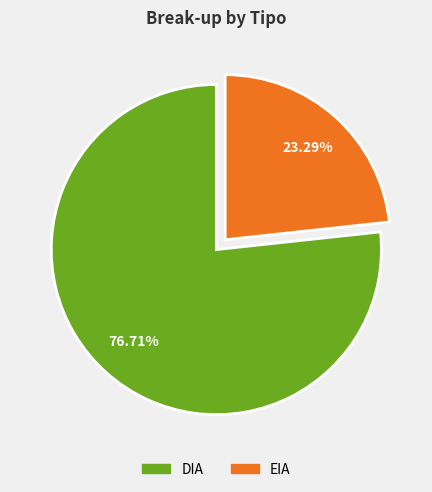

True or false: EIA accounts for 30% of the total.

False